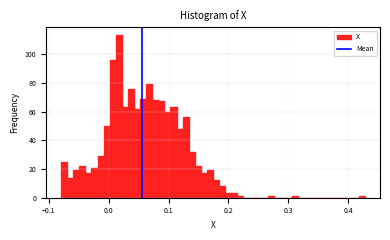

Around what value on the x-axis is the tallest bar? Give the approximate position of its centre, as read against the axis.

0.02